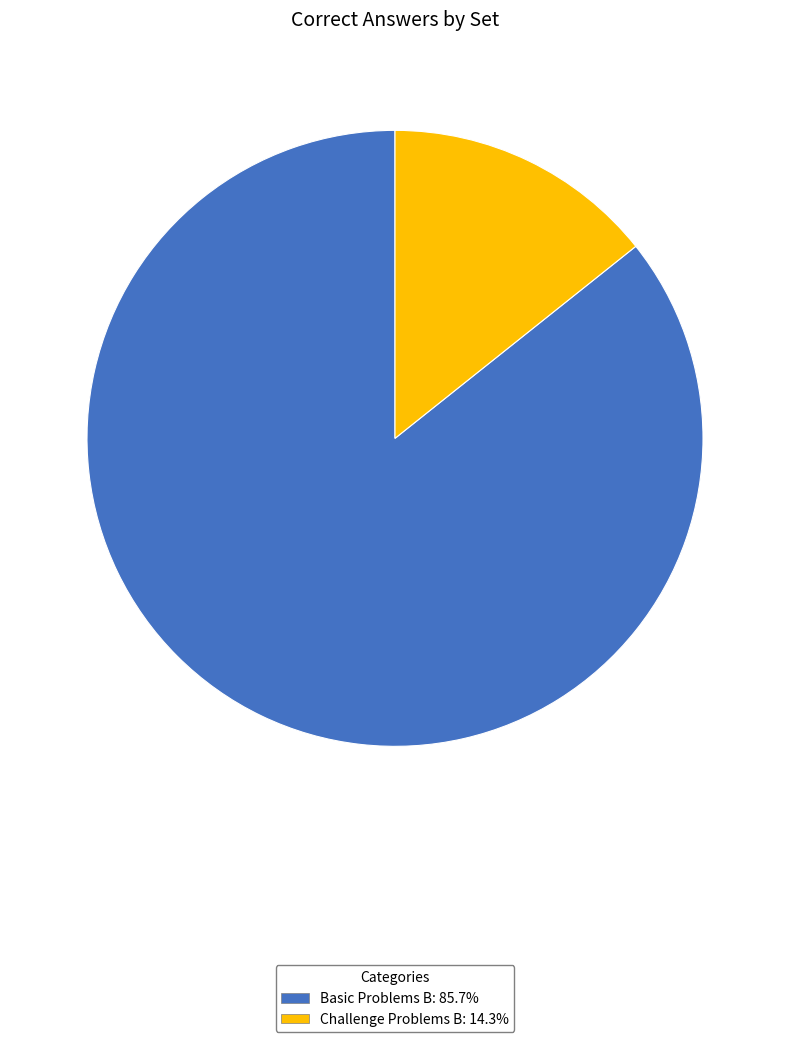

Does any single category account for the majority?

Yes